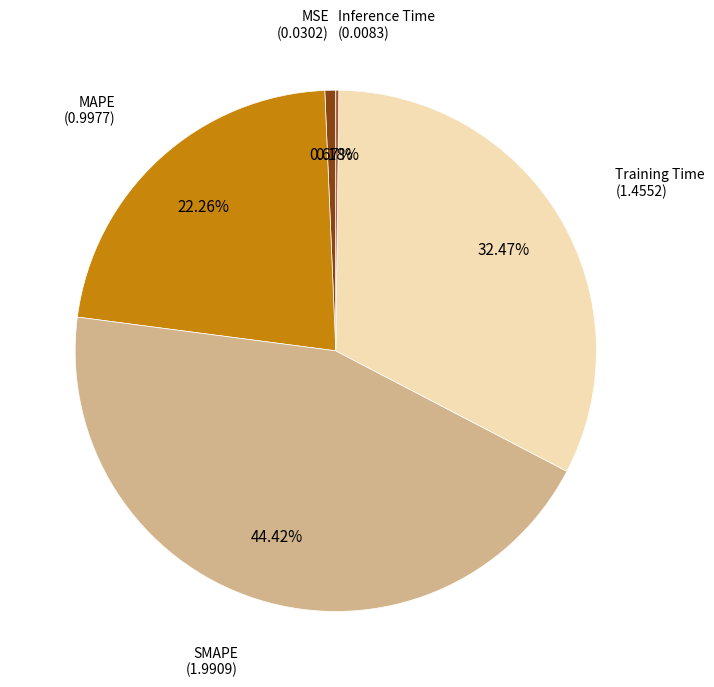

How many segments does this pie chart have?

5